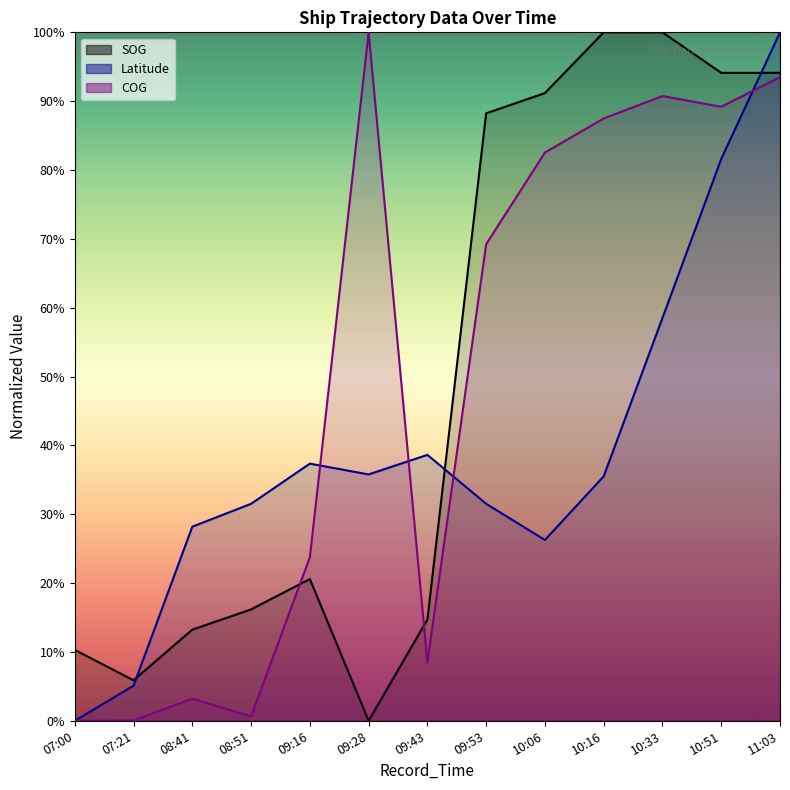

At which label is SOG closest to 50?

09:16